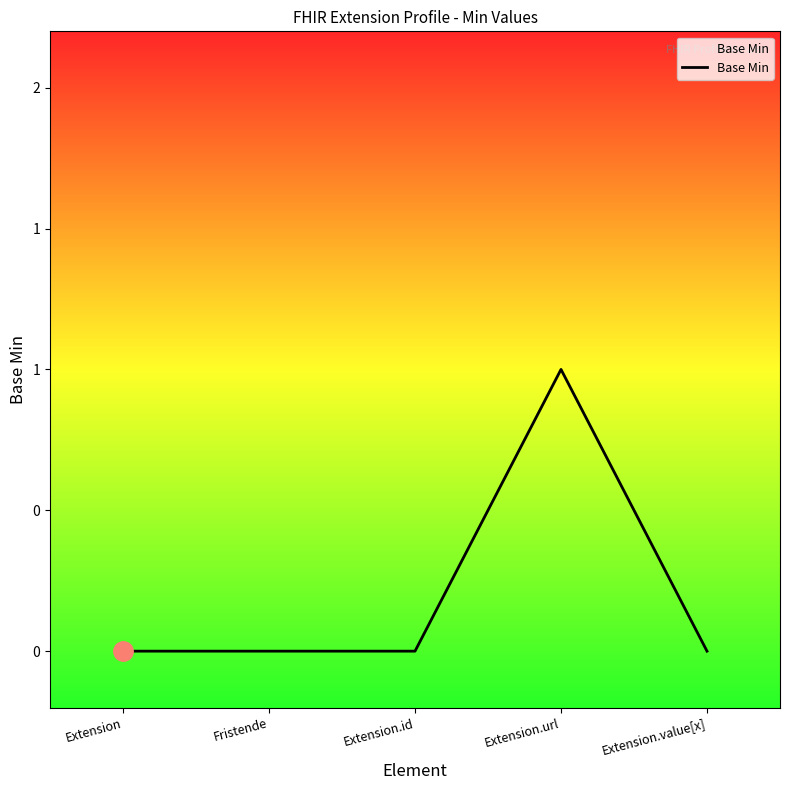

Does the chart have visible grid lines?

No